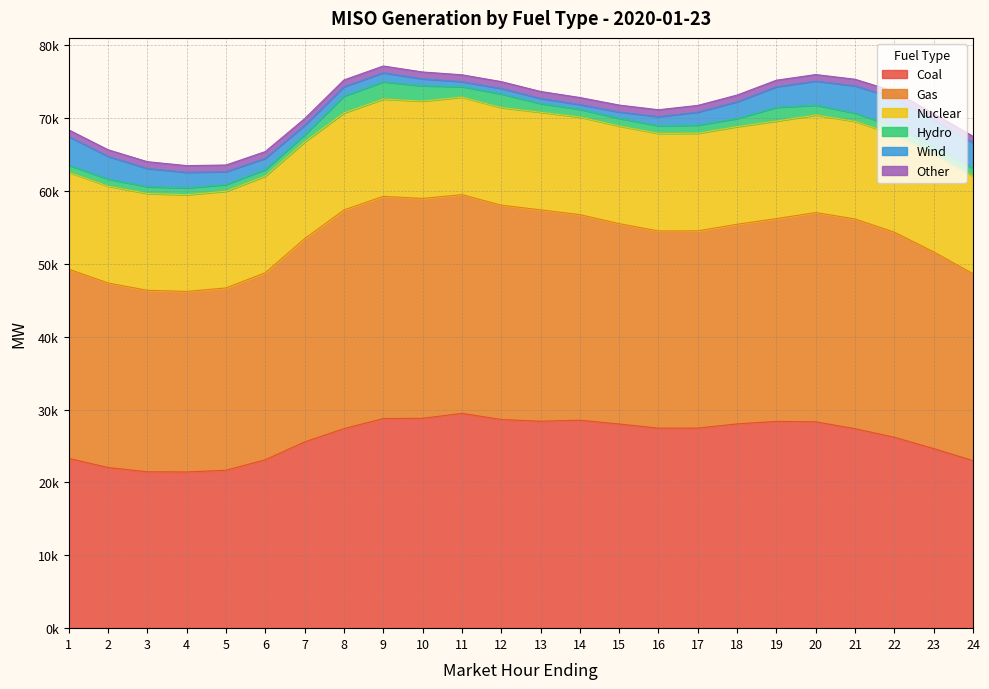

What is the value of the Wind point at the 8th from the left?

1290.0